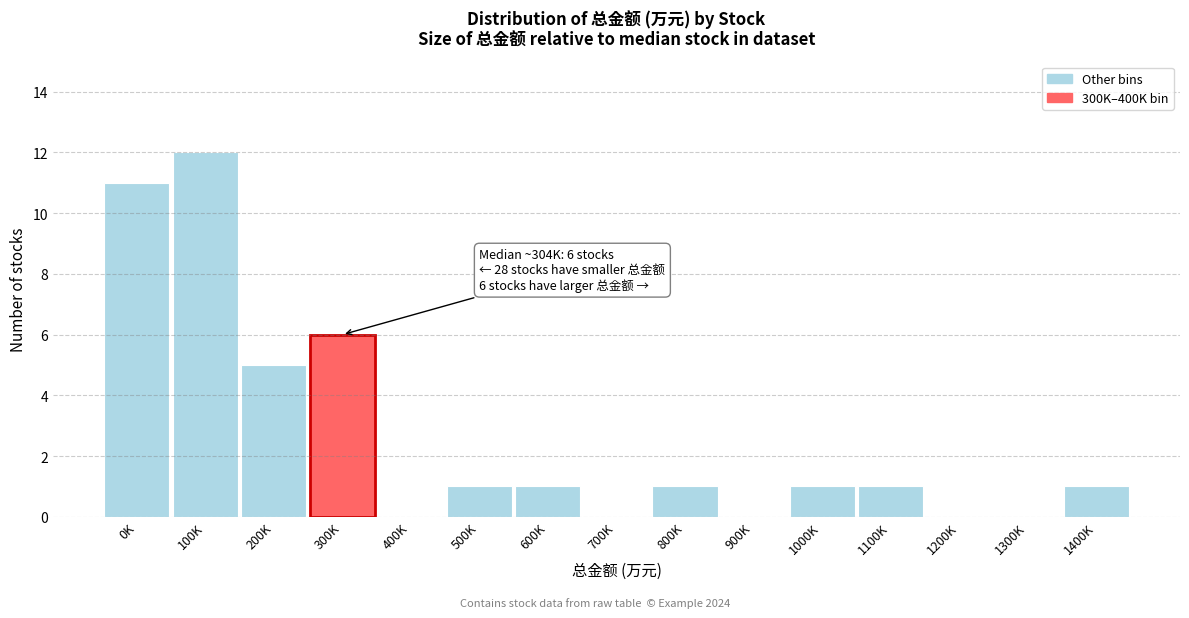

Reading left to right, list all the values displayed in this chart.

0K=11	100K=12	200K=5	300K=6	400K=0	500K=1	600K=1	700K=0	800K=1	900K=0	1000K=1	1100K=1	1200K=0	1300K=0	1400K=1